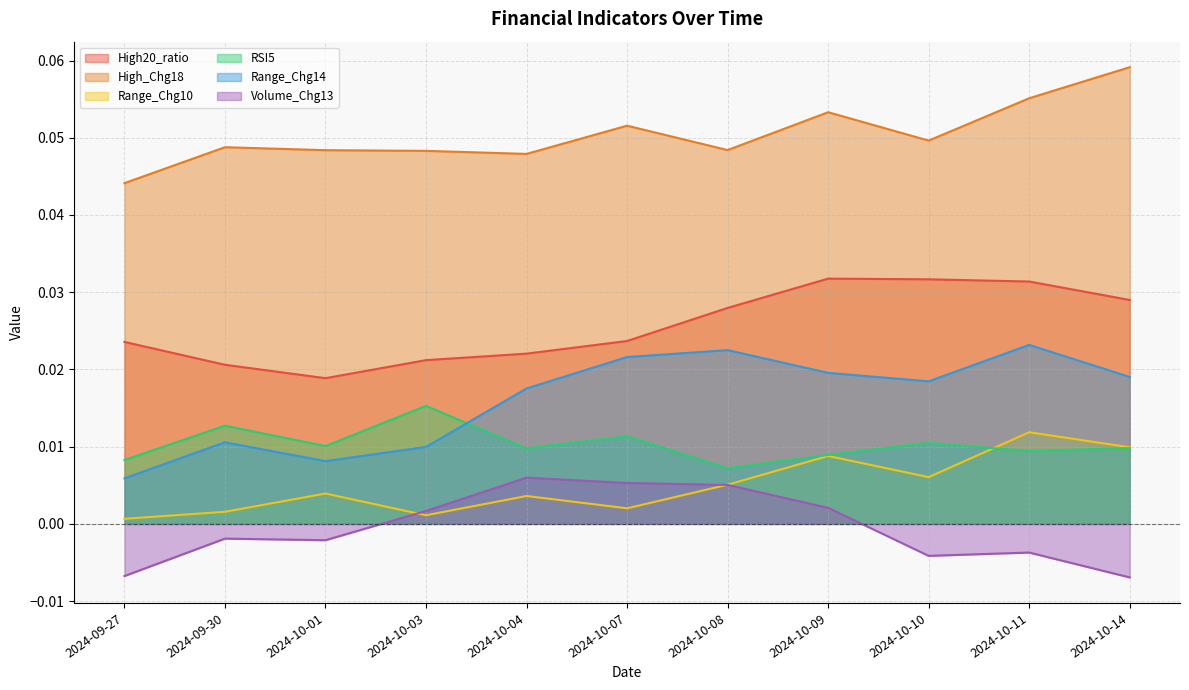

How many interior local peaks does the High_Chg18 series have?

3